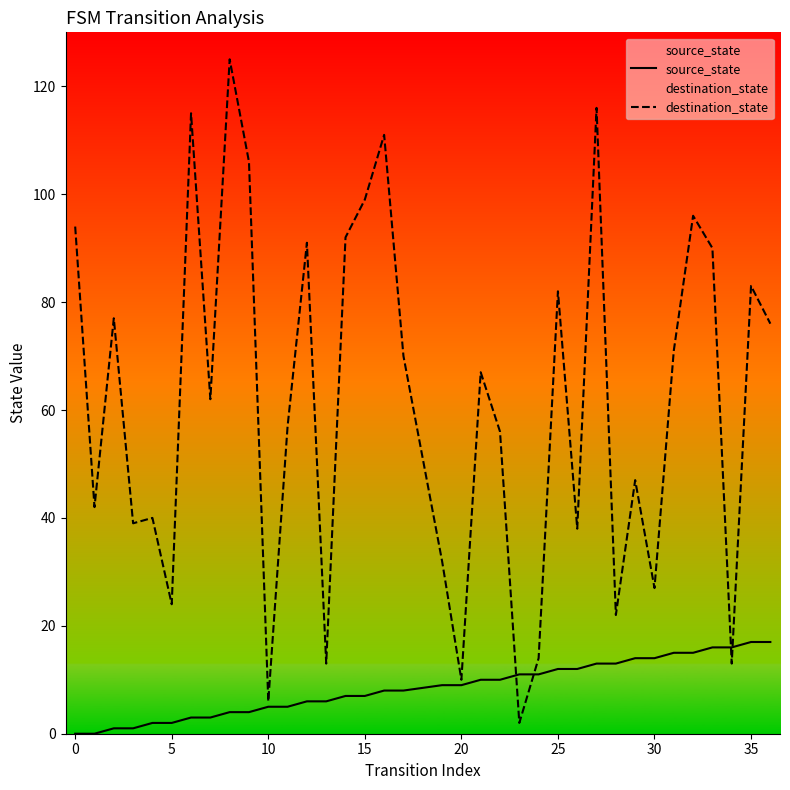

What is the greatest value displayed?

125